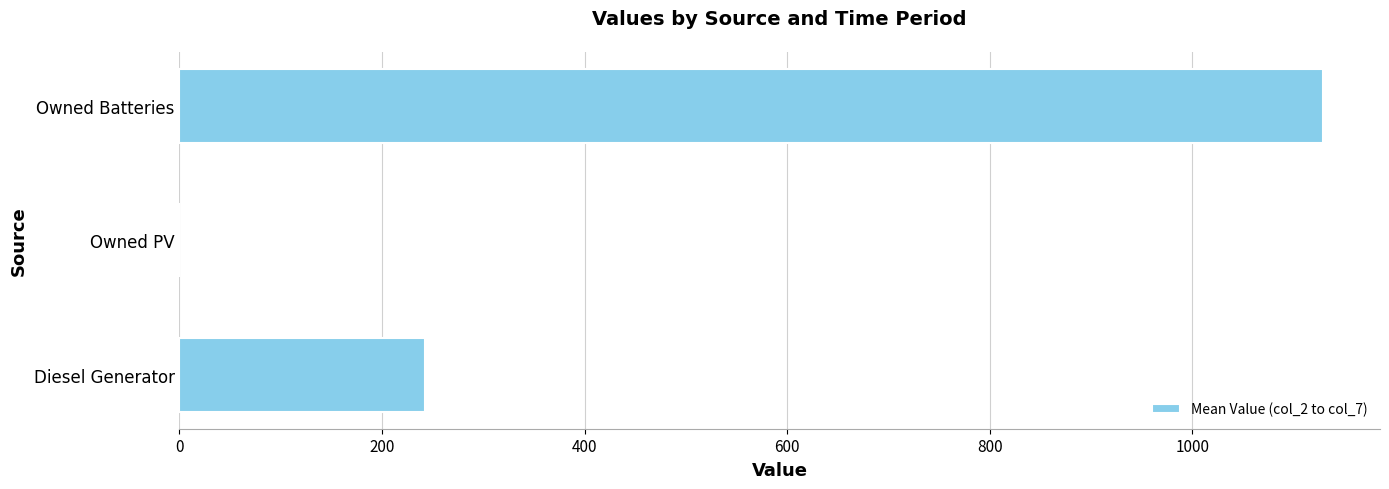

What is the change in value from Diesel Generator to Owned PV?

-242.8